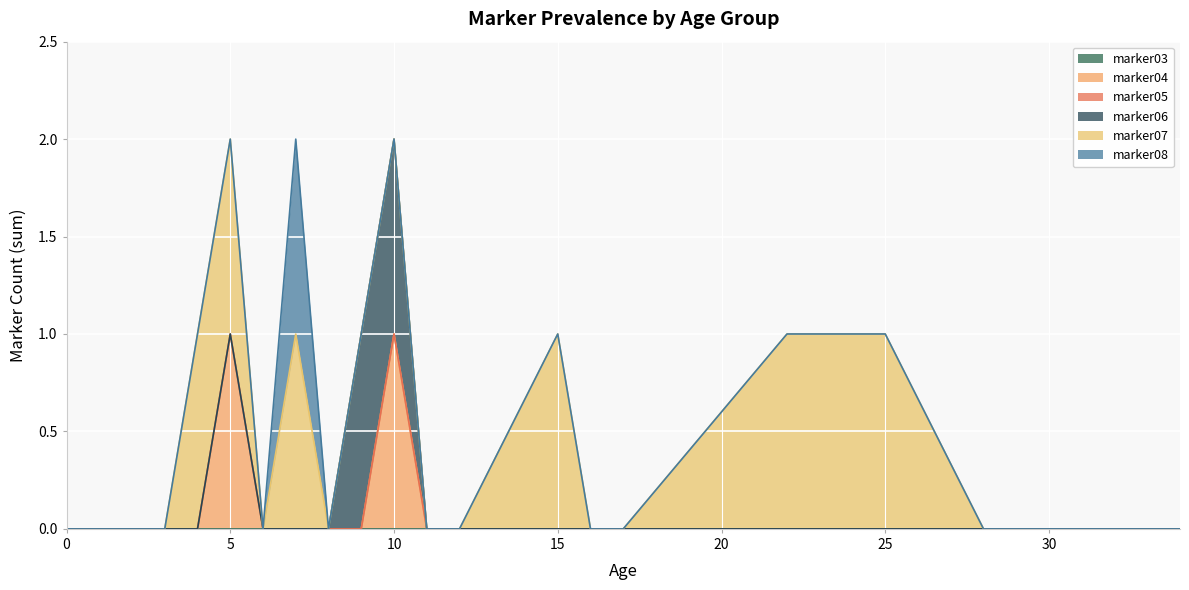

What is the difference between the maximum and minimum values in the marker08 series?

1